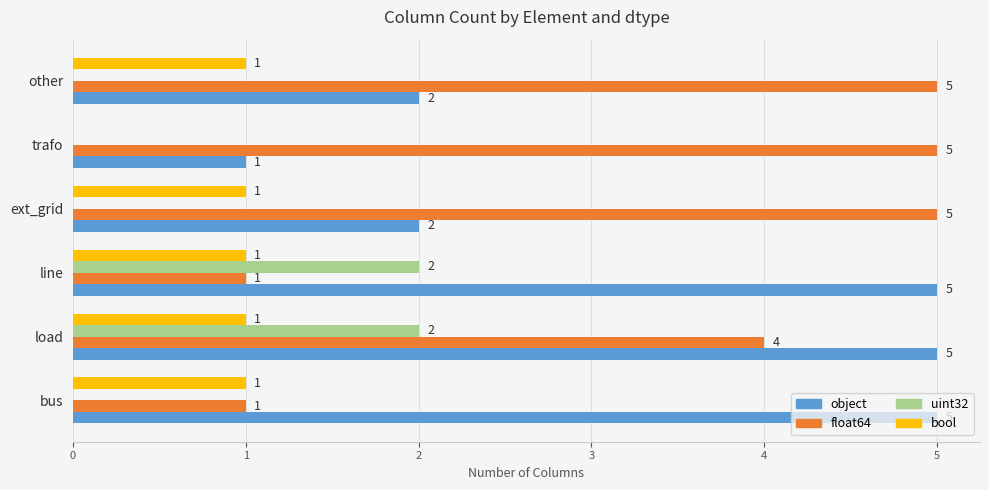

Count the number of categories in the chart.

6